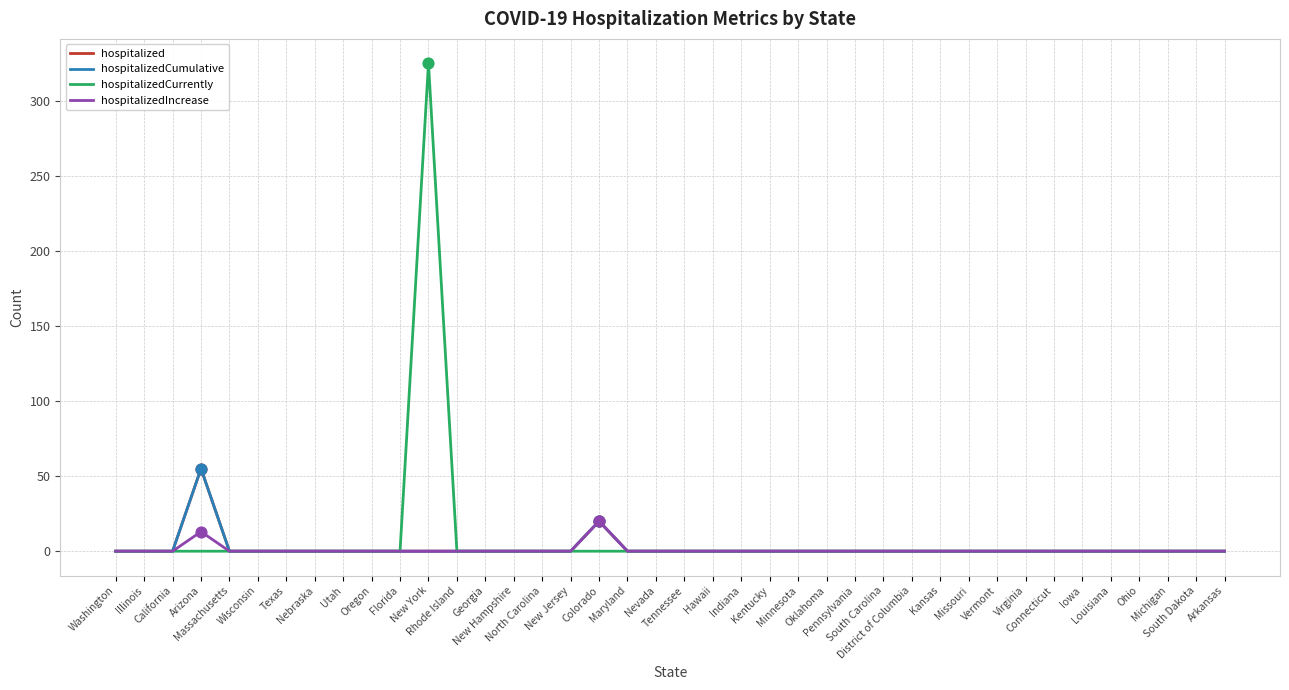

Is this an area chart (filled region under the line)?

No